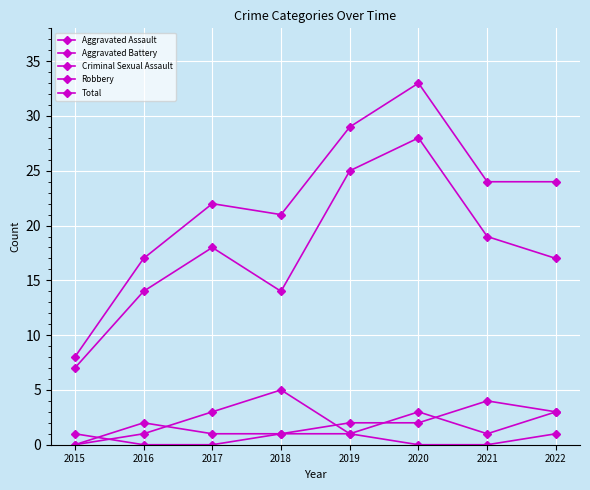

True or false: Criminal Sexual Assault has a value of 1 at 2020.

False